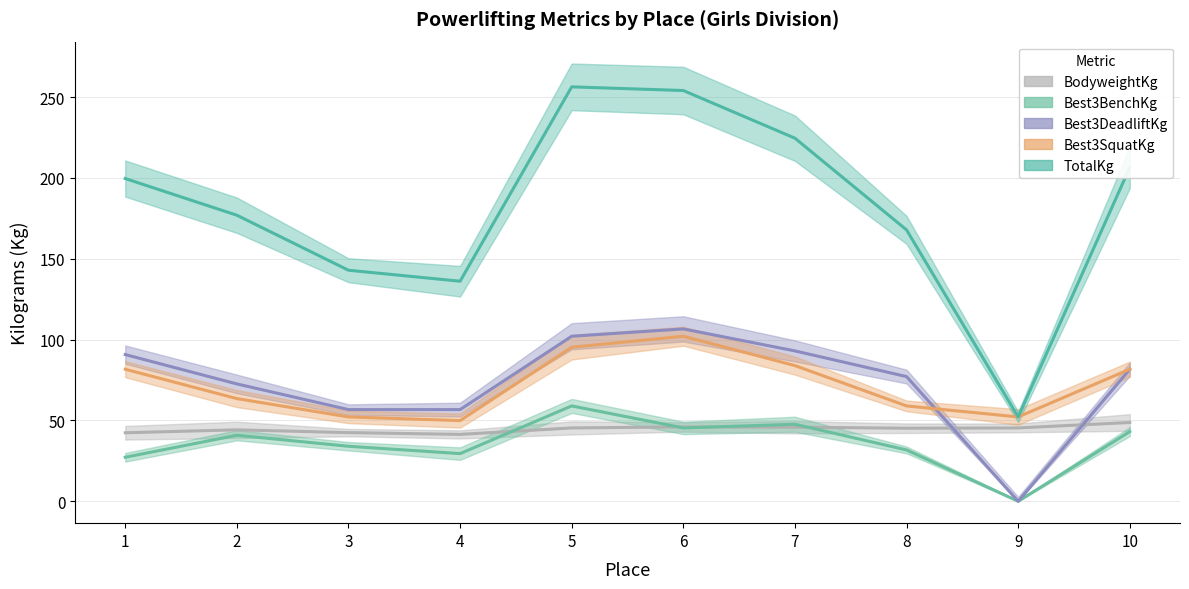

At which label is BodyweightKg closest to 45?

8